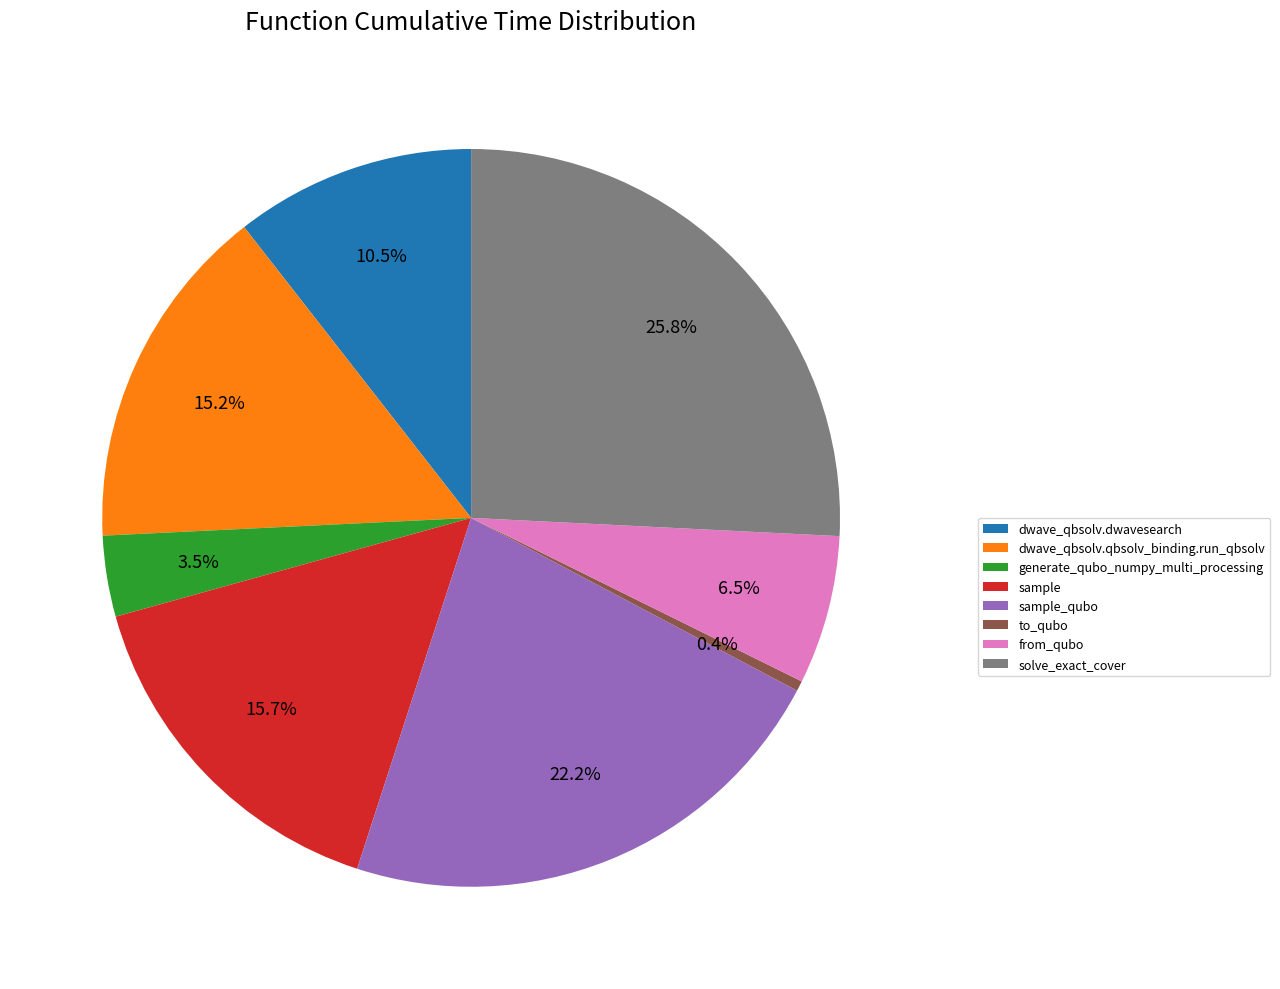

True or false: sample accounts for 30% of the total.

False